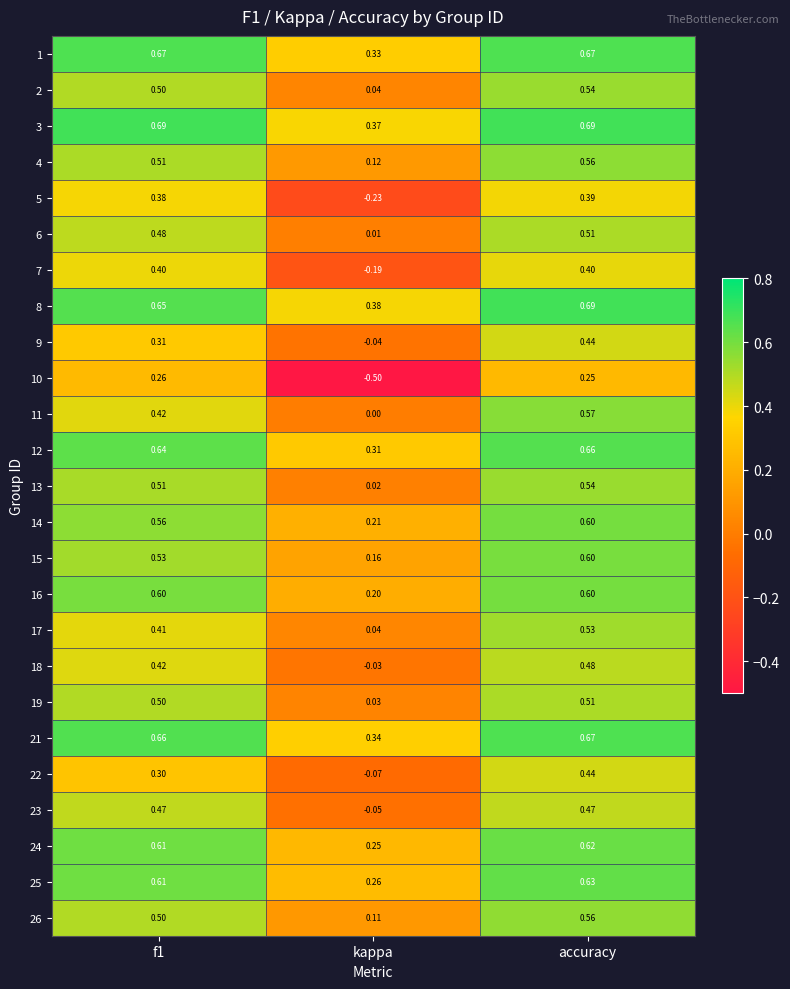

Which category has the lowest value across all series?

kappa